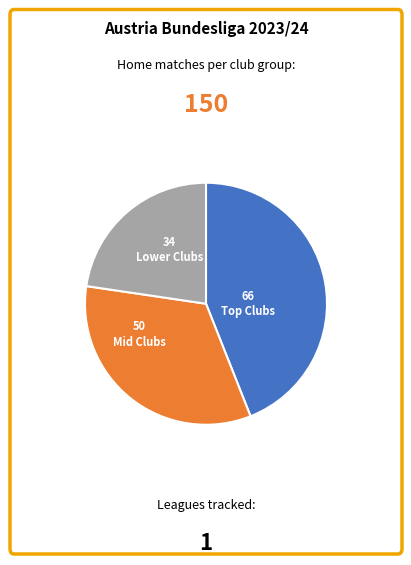

Is there any slice that represents more than half of the pie?

No